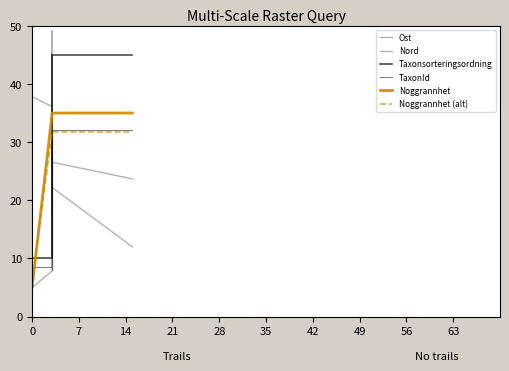

True or false: TaxonId has a value of 54.8 at 49.

False